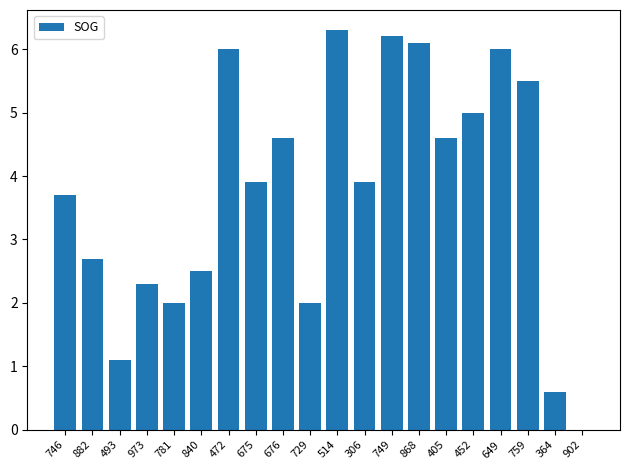

Reading left to right, list all the values displayed in this chart.

3.7	2.7	1.1	2.3	2.0	2.5	6.0	3.9	4.6	2.0	6.3	3.9	6.2	6.1	4.6	5.0	6.0	5.5	0.6	0.0